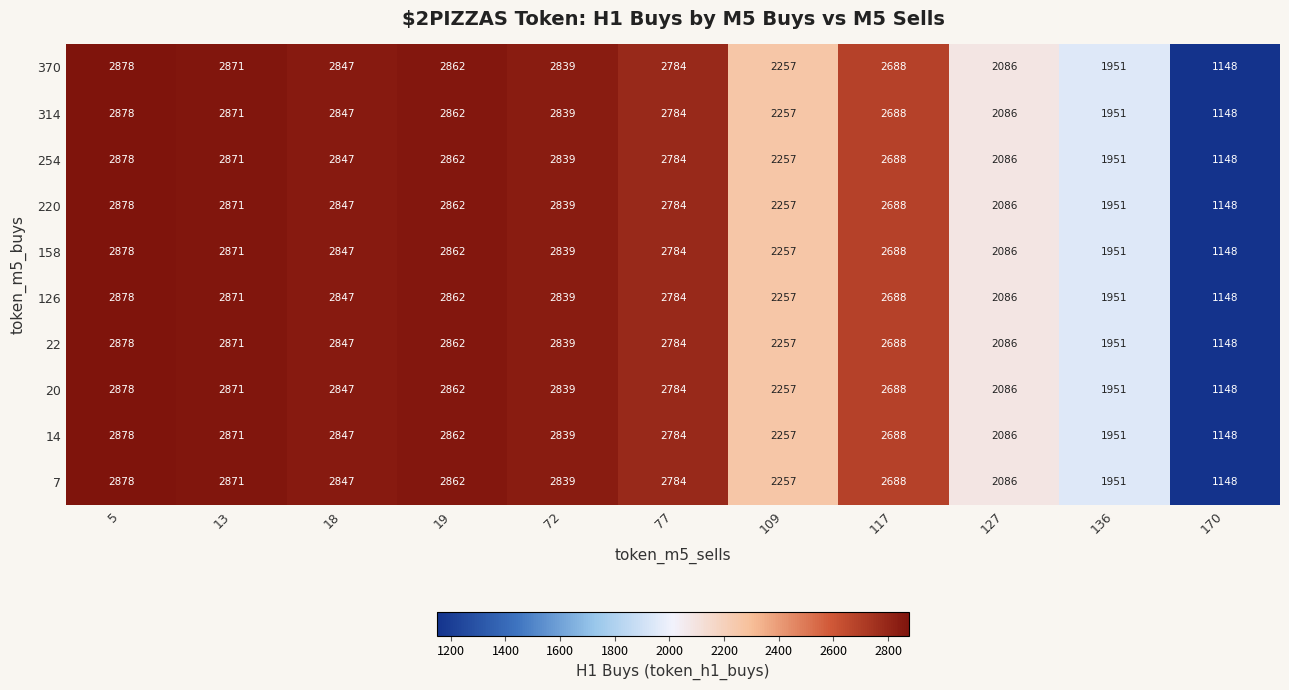

What is the greatest value displayed?

2878